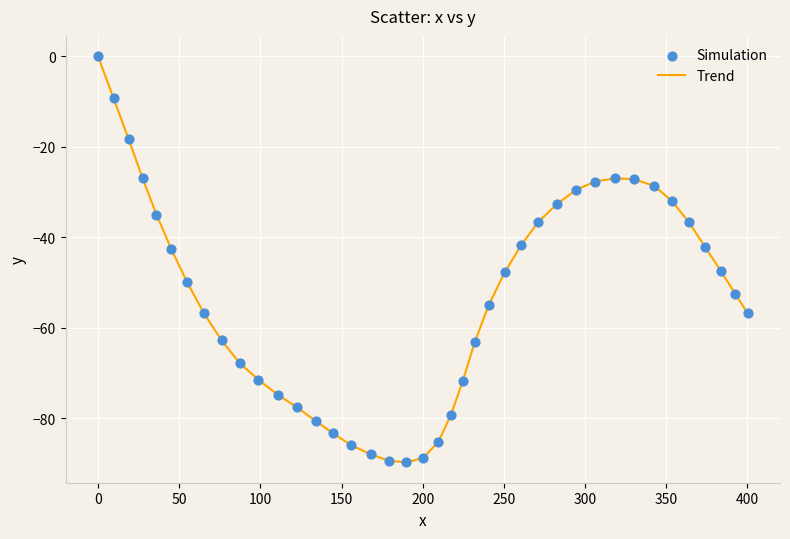

What is the smallest value displayed?

-89.8